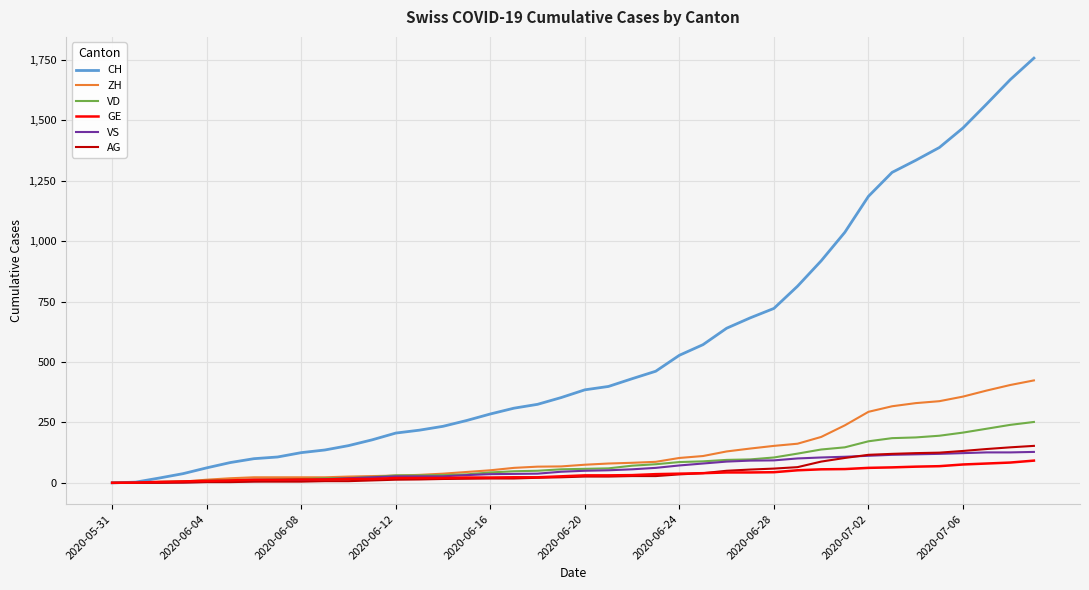

Which series has the largest range (max minus min)?

CH